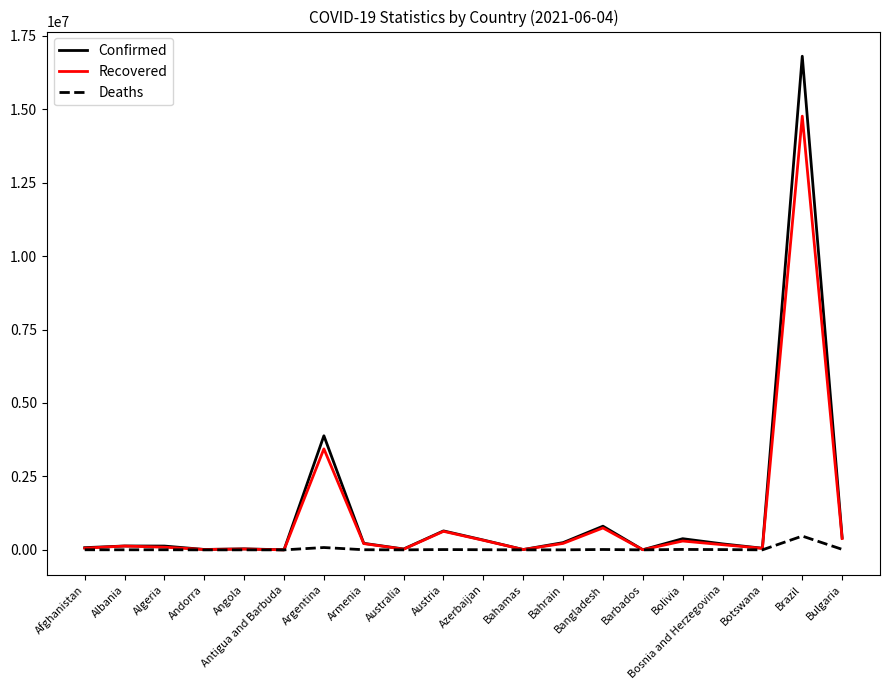

Is this an area chart (filled region under the line)?

No